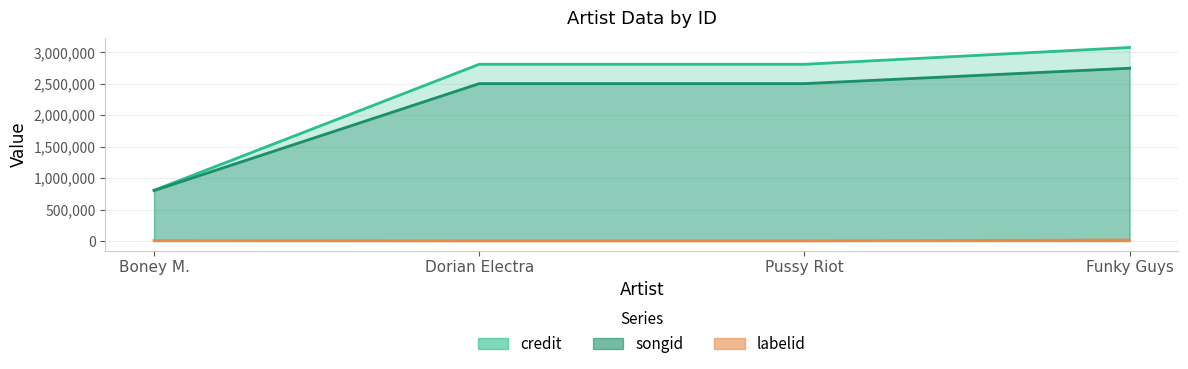

Reading left to right, what are all the values shown in this chart?

credit: 805604	2808266	2808266	3075221
songid: 801473	2501217	2501217	2746015
labelid: 6847	3267	3267	15657